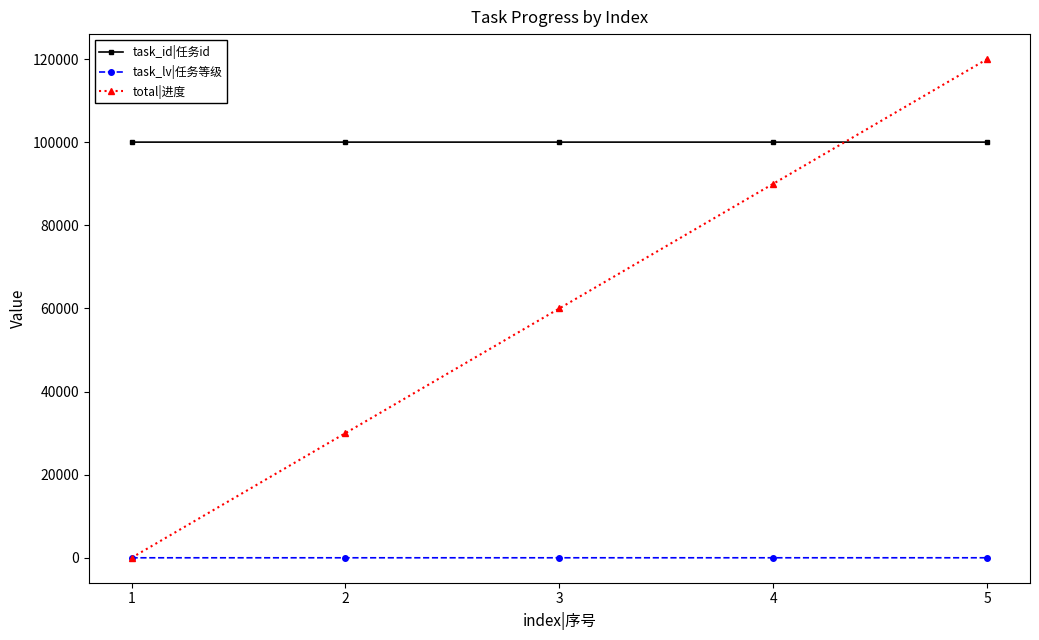

What is the highest value of the total|进度 series?

120000